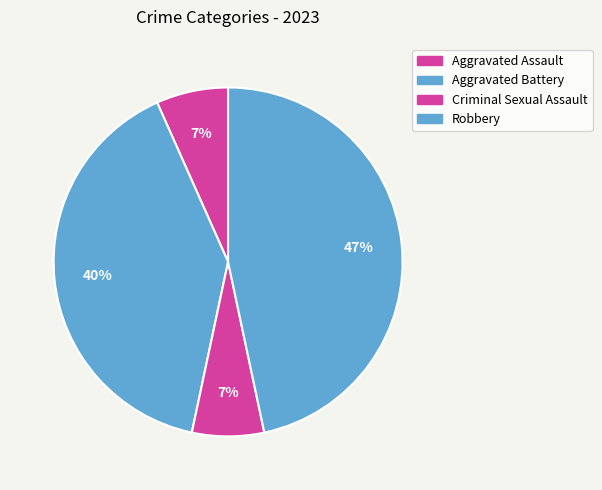

Is there a majority slice in this chart?

No